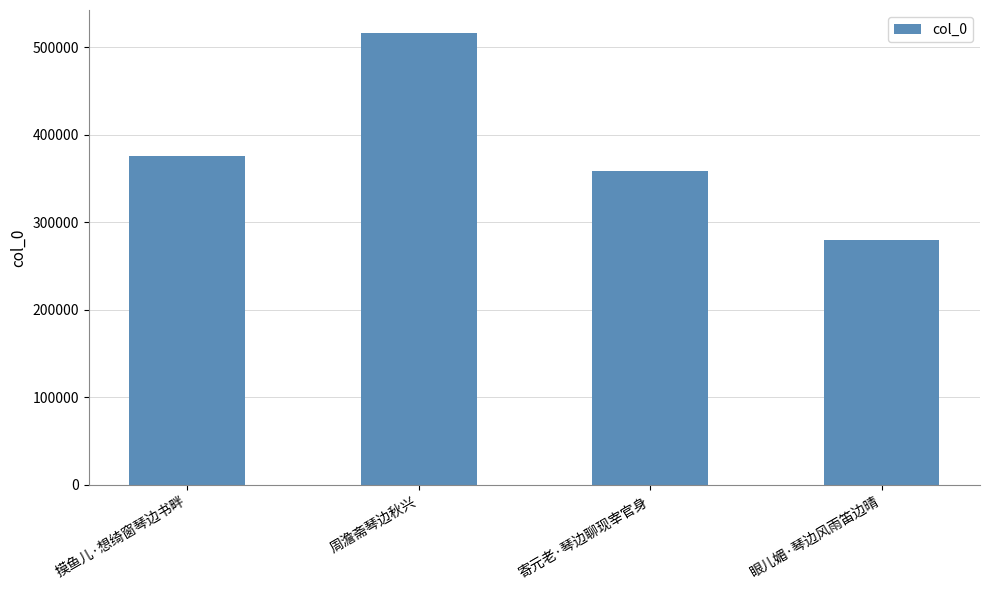

List the labels in order of value, smallest first.

眼儿媚·琴边风雨笛边晴, 寄元老·琴边聊现宰官身, 摸鱼儿·想绮窗琴边书畔, 周澹斋琴边秋兴